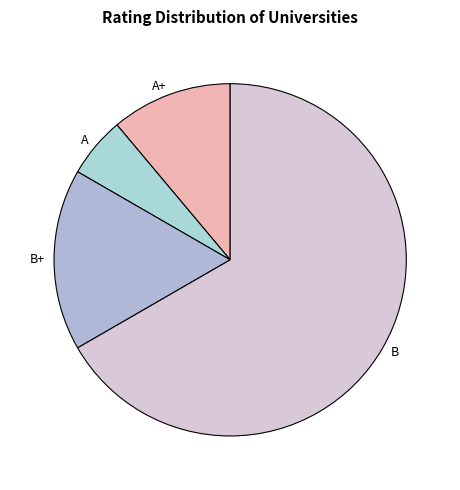

What is the ratio of the value at B+ to the value at A+?

1.5